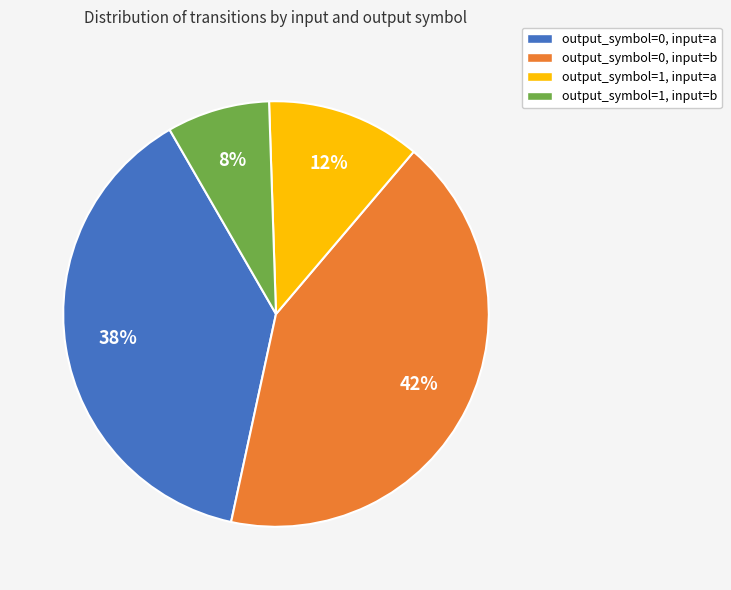

Between output_symbol=0, input=a and output_symbol=1, input=a, which is larger?

output_symbol=0, input=a